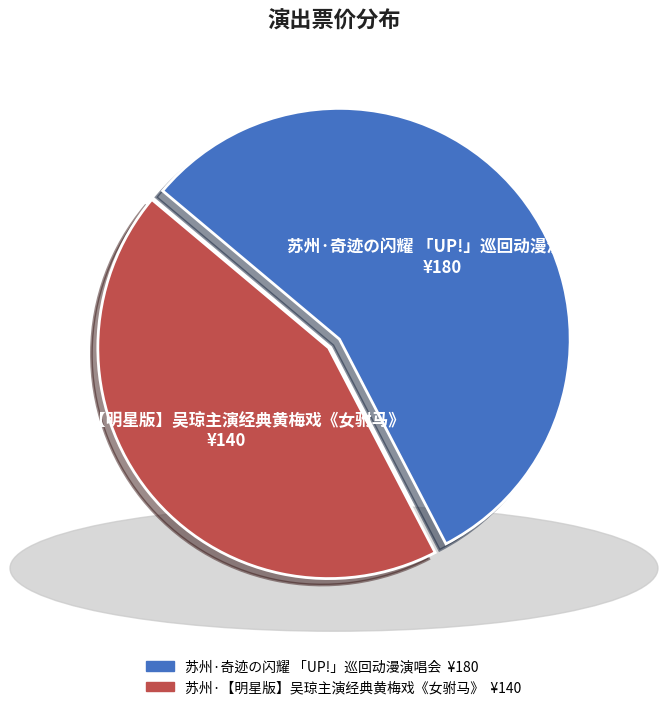

Do 苏州·【明星版】吴琼主演经典黄梅戏《女驸马》 and 苏州·奇迹の闪耀 「UP!」巡回动漫演唱会 together represent more than half of the pie?

Yes